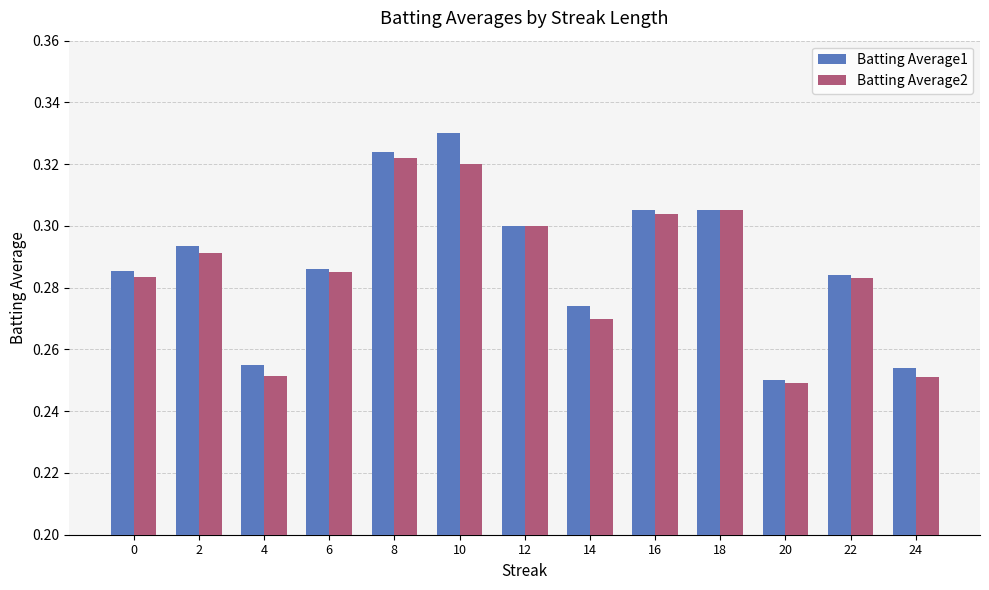

How many categories are shown in the chart?

13